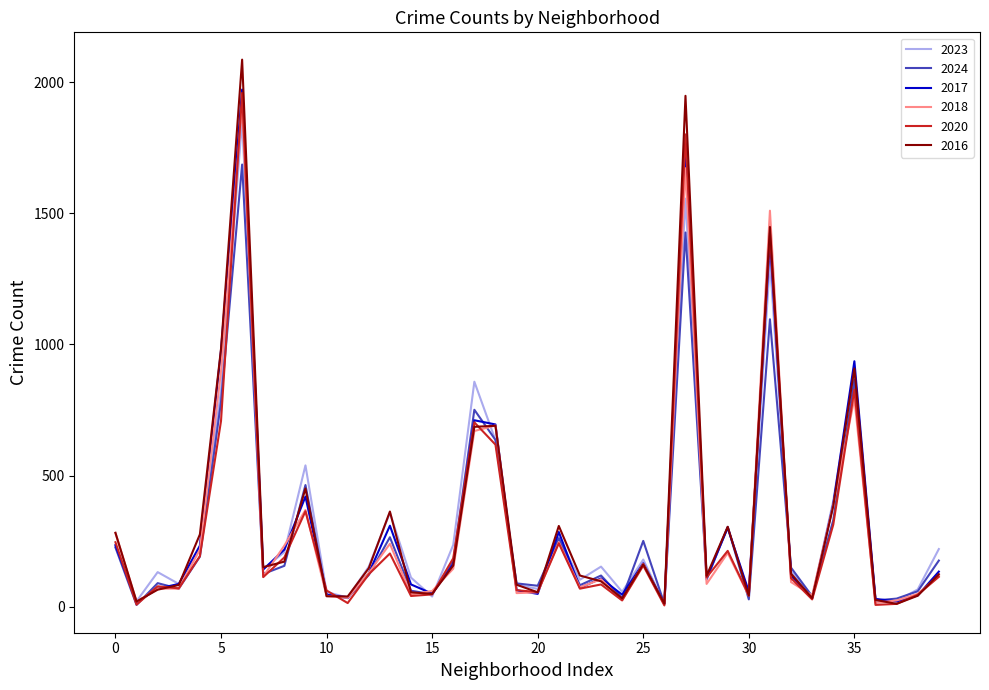

What are all the series names shown in the legend?

2023, 2024, 2017, 2018, 2020, 2016